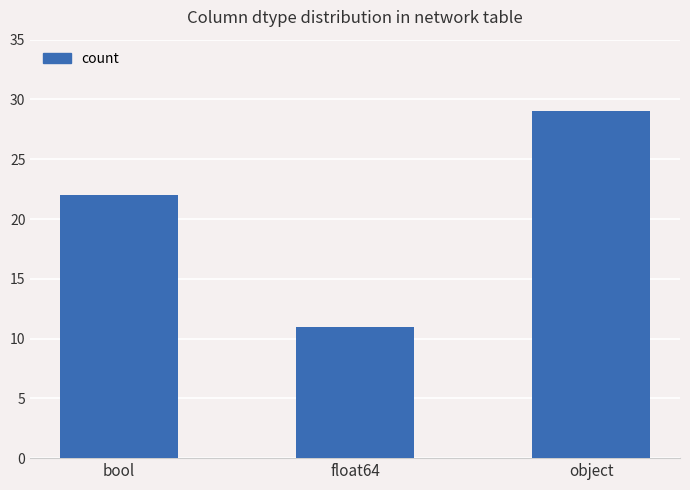

What is the greatest value displayed?

29